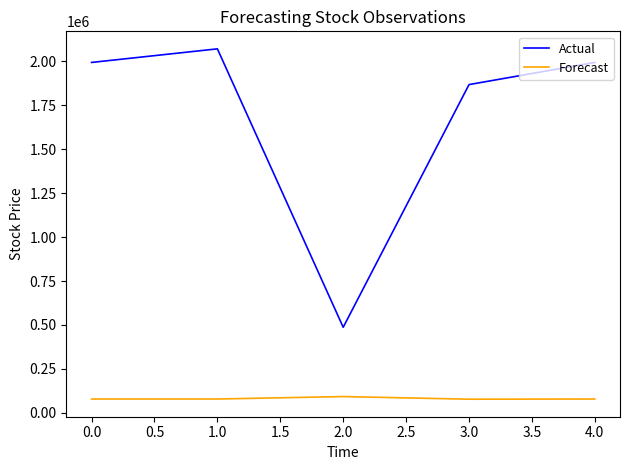

True or false: Actual and Forecast cross at least once.

False